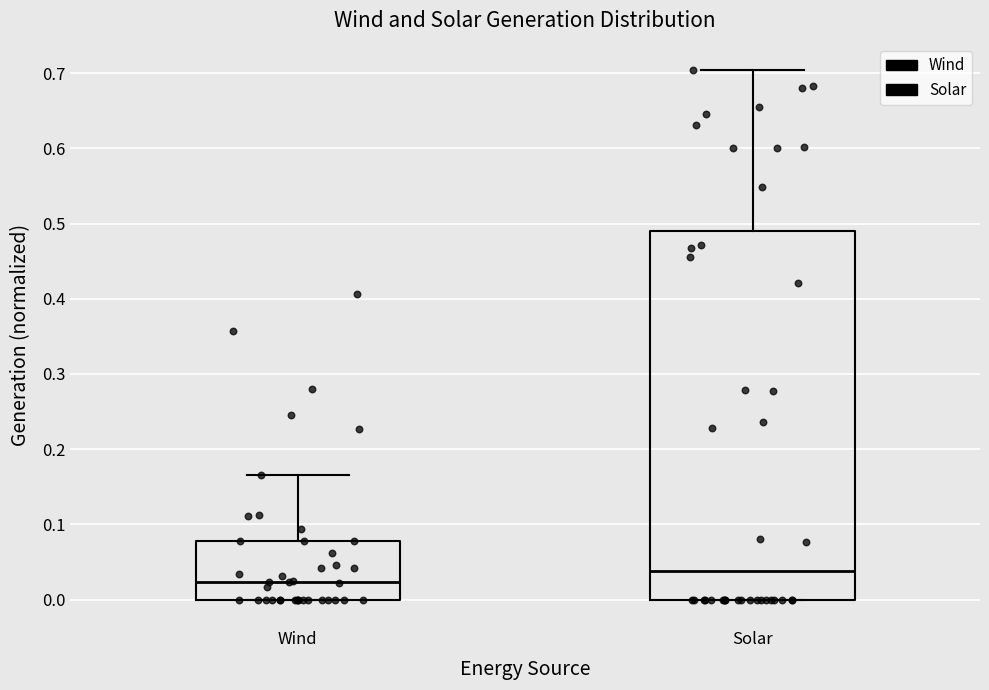

Comparing the boxes themselves (not the whiskers), which one is the tallest?

Solar